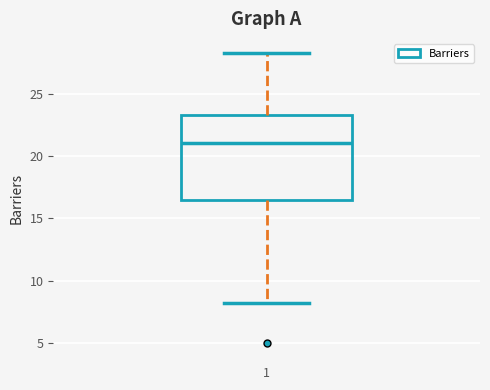

Where is the upper edge of the box at x = 1 on the y-axis? The values are not printed on the chart, so give them approximately, as read against the axis.

23.5